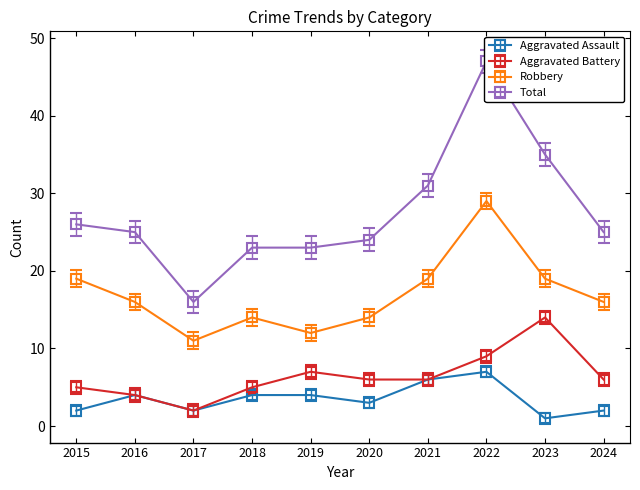

What is the minimum value shown in the chart?

1.0